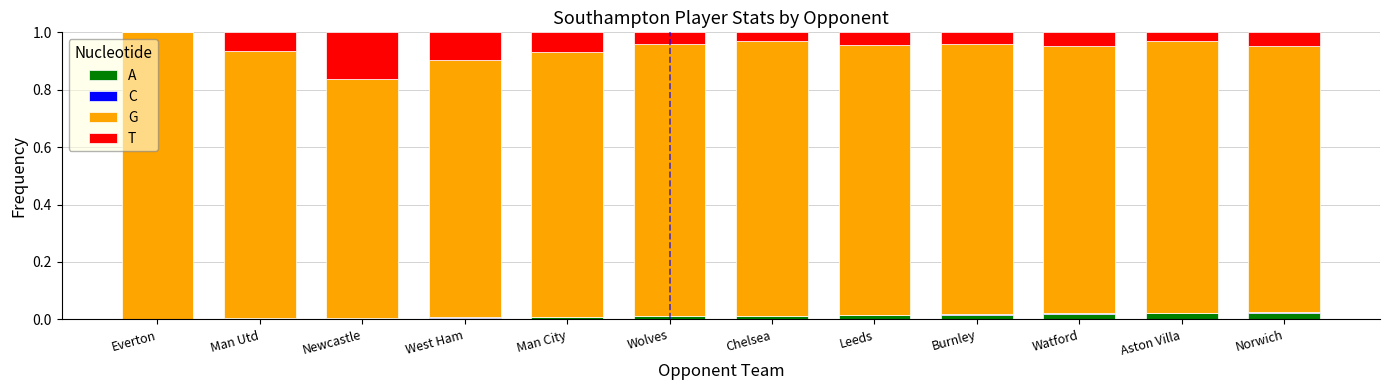

Is it true that A equals 0.0 at Wolves?

True